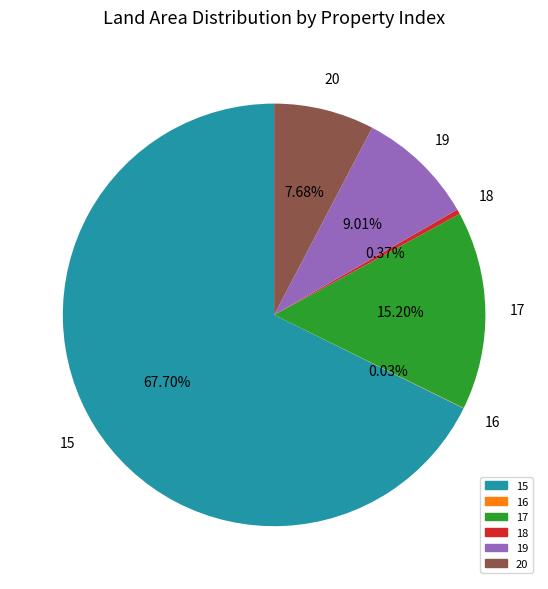

Do 19 and 20 together represent more than half of the pie?

No